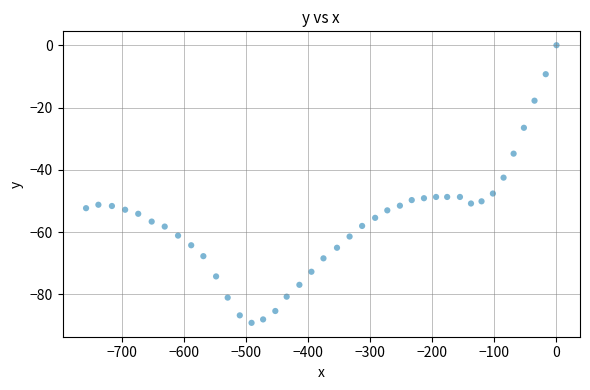

What is the range of X values (max minus min)?

758.3